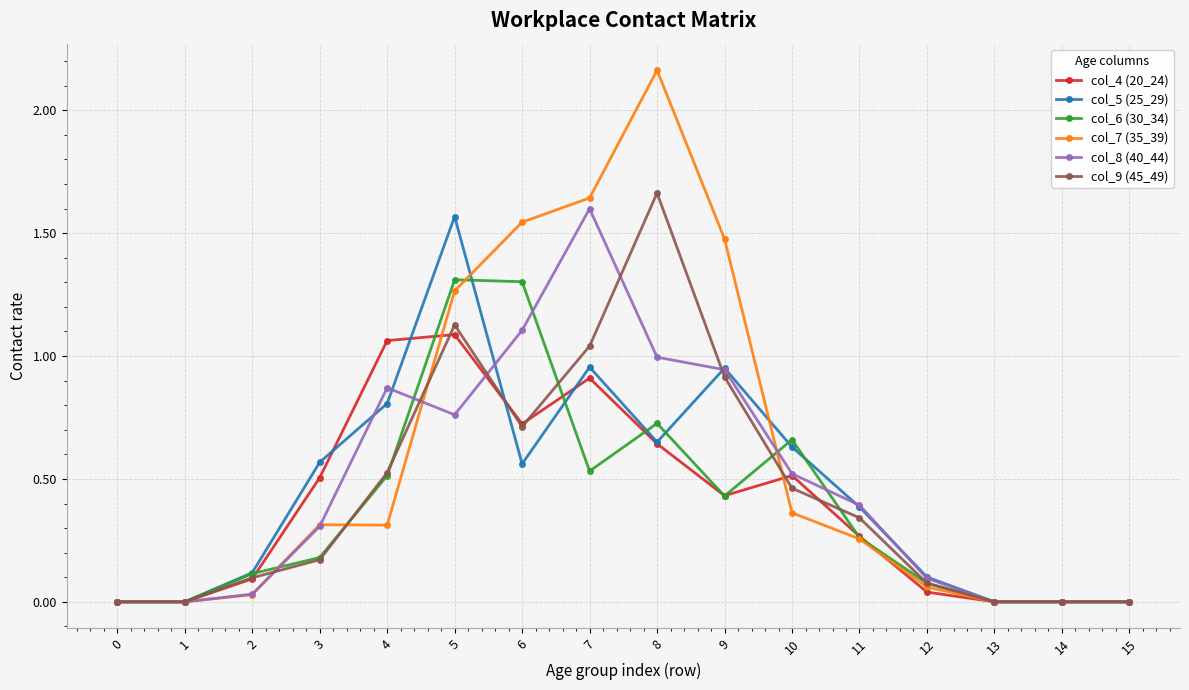

True or false: col_5 (25_29) has more than 0 interior local peaks.

True